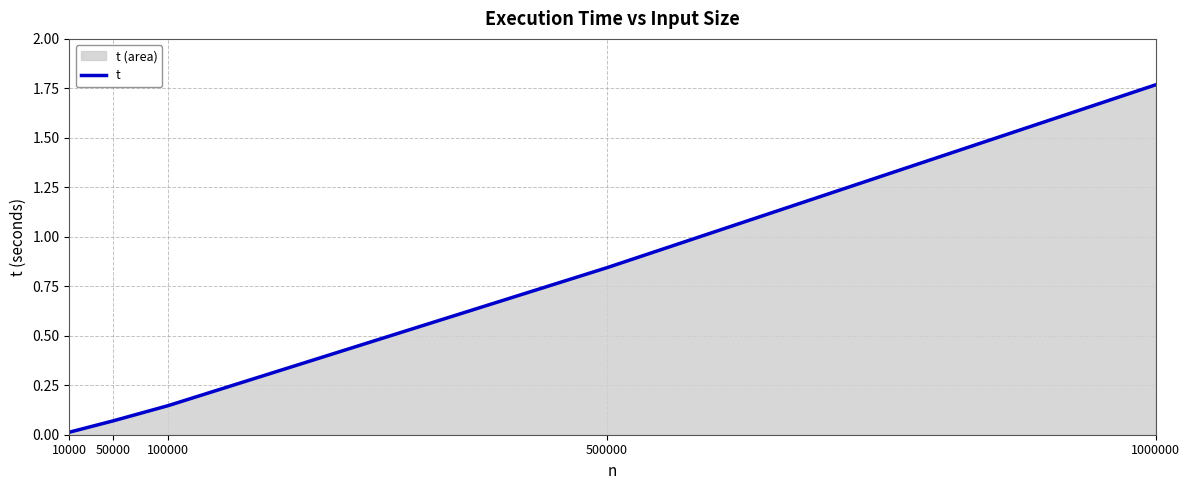

How many data points does each series have?

5